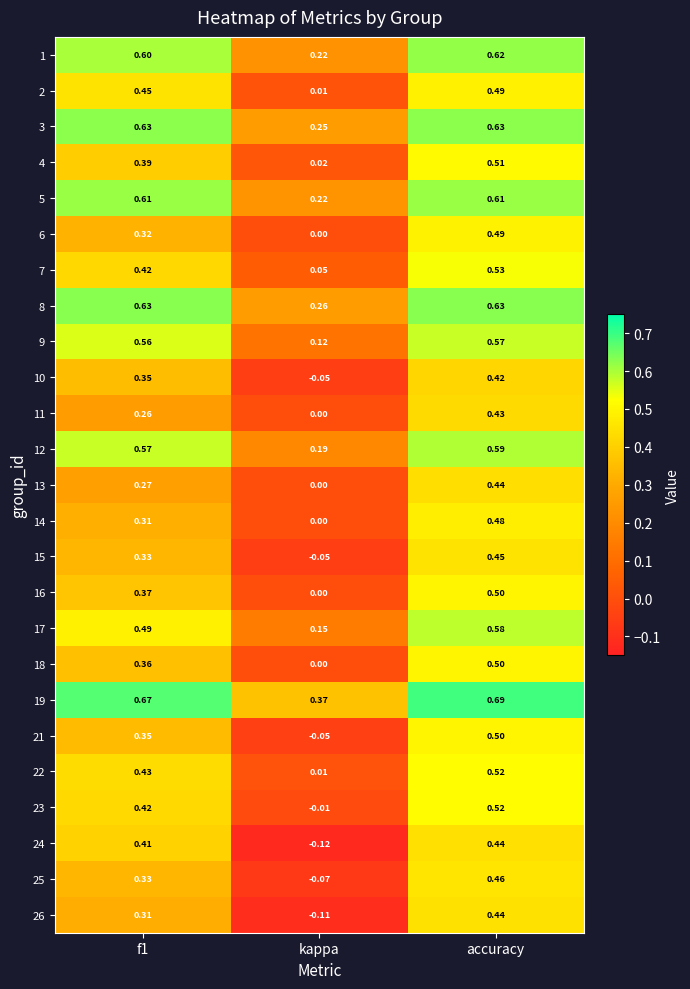

At which category is the sum across all series the highest?

accuracy